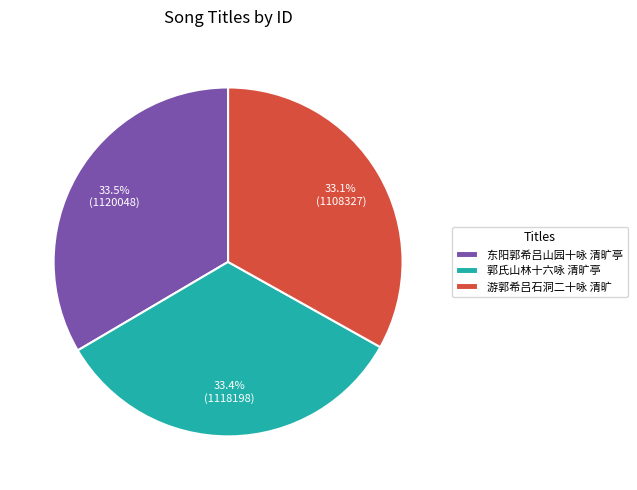

Does 游郭希吕石洞二十咏 清旷 account for over 50% of the chart?

No